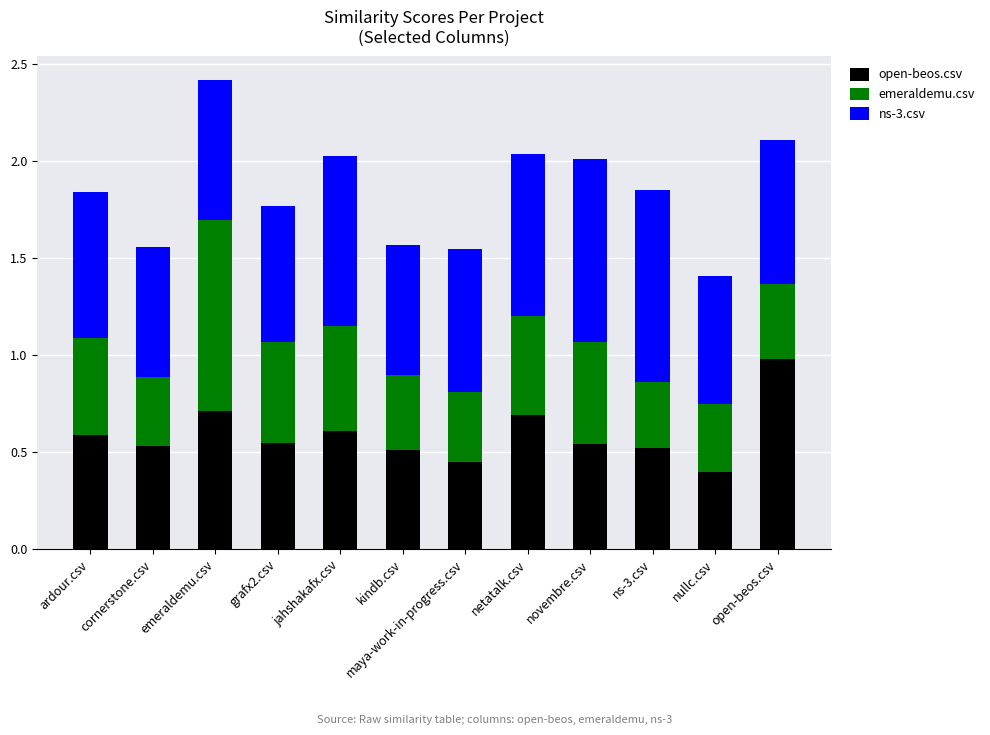

The open-beos.csv series shows 0.7 at netatalk.csv. True or false?

True